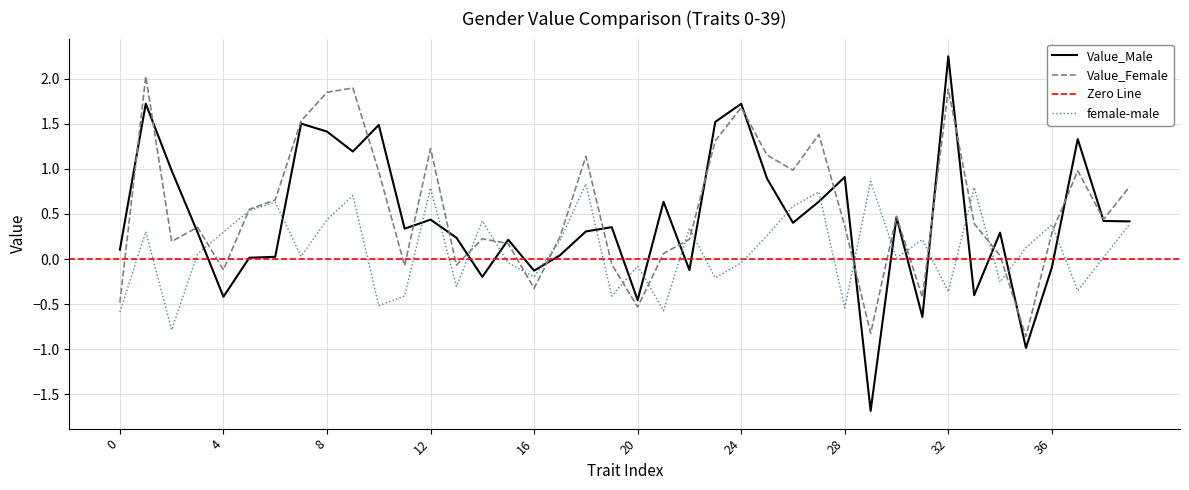

How many values in the Value_Female series exceed 0?

30